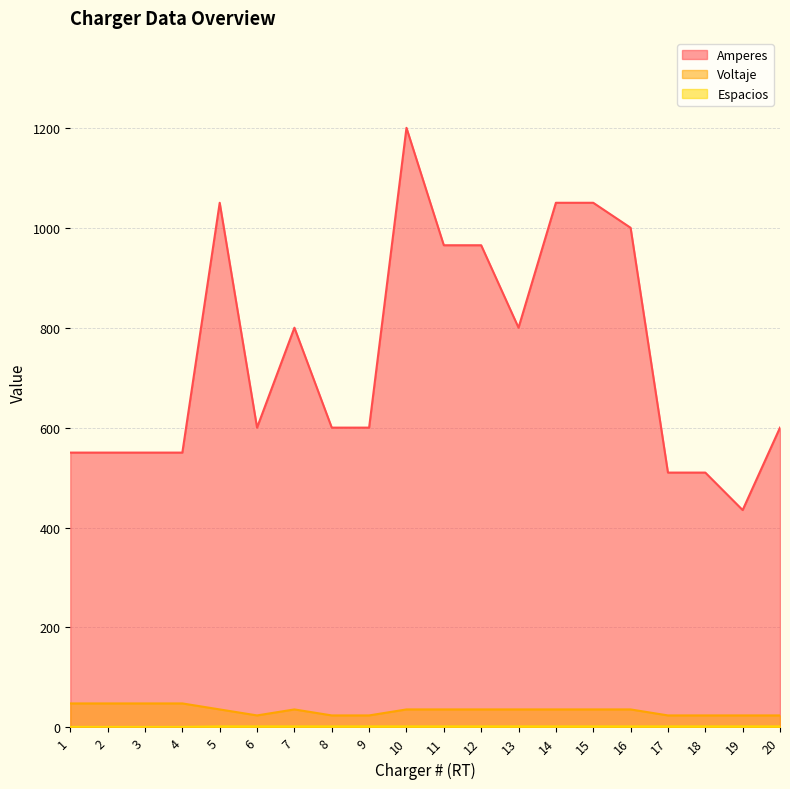

Where is the first local minimum for Voltaje?

6